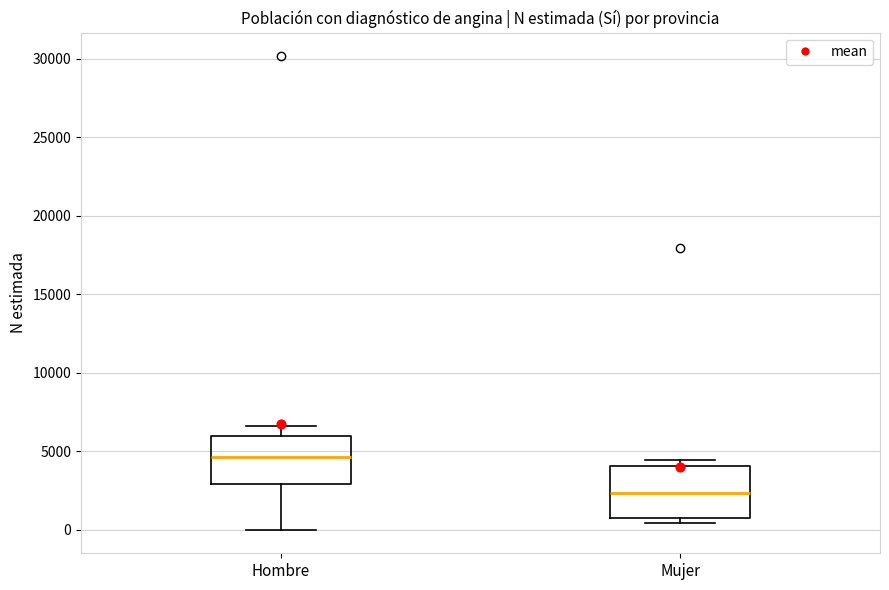

Reading left to right, transcribe this box plot: for each box, give where its median line is, the range the box spans, and where its two whiskers end, as read against the y-axis. The values are not printed on the chart, so give them approximately, as read against the axis.

Hombre: median 4500, box 3000 to 6000, whiskers 0 to 6500
Mujer: median 2500, box 500 to 4000, whiskers 500 (just below the box's lower edge) to 4500